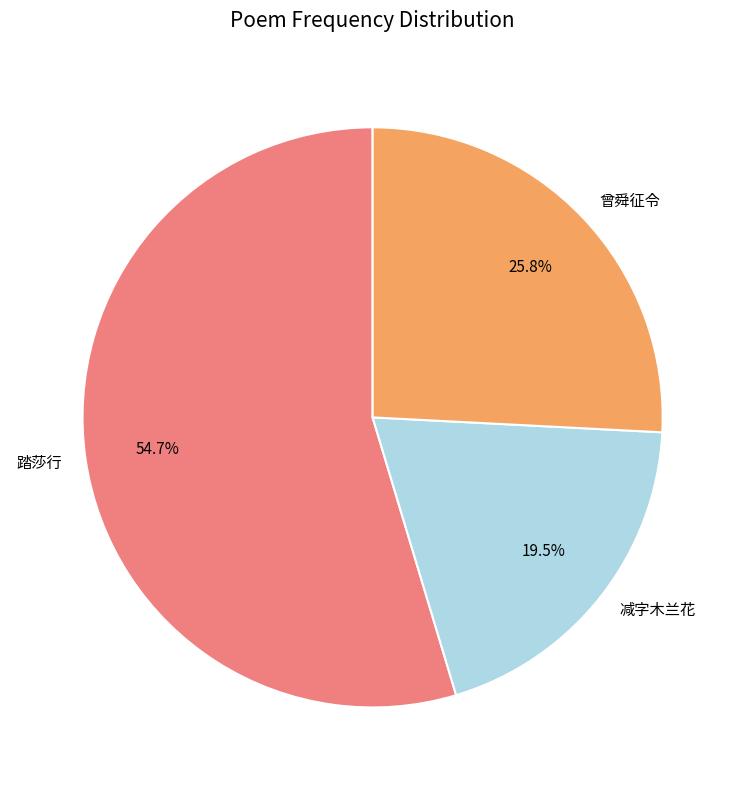

Combined, what portion of the pie is 曾舜征令 and 减字木兰花?

45.3%